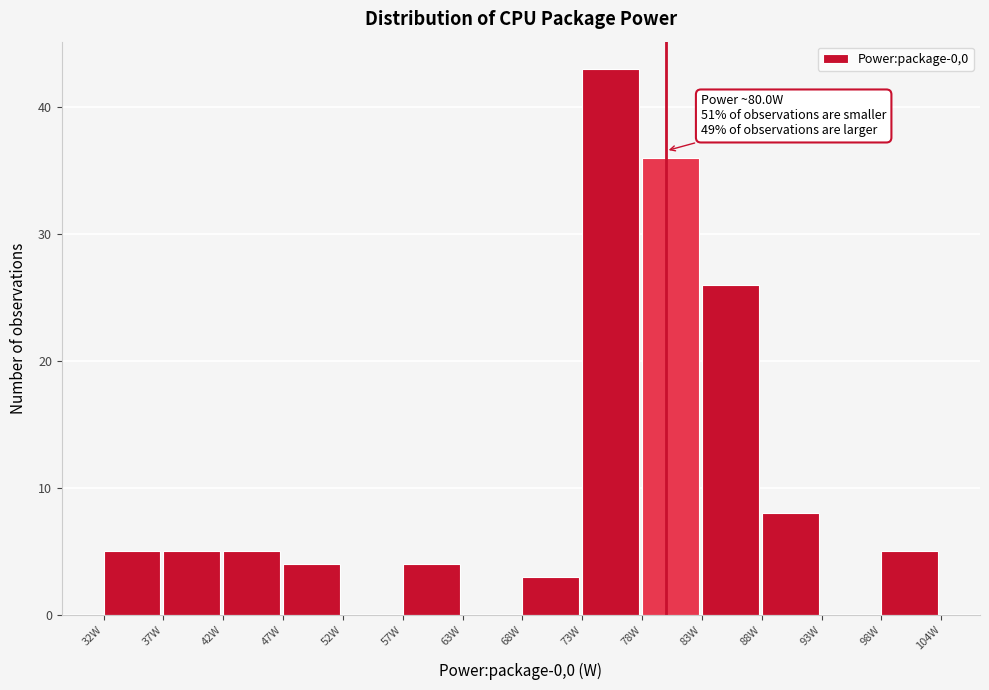

Over which range of the x-axis is the bar tallest?

73 to 78